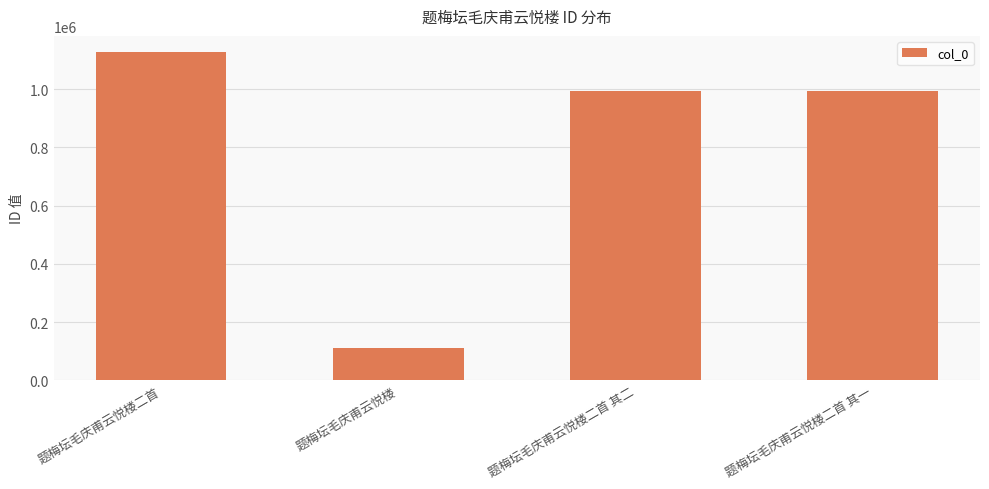

How many bars are there in total?

4